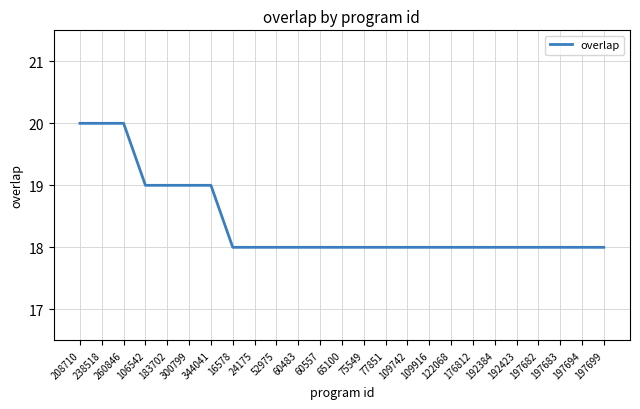

What position from the right is 60483?

15